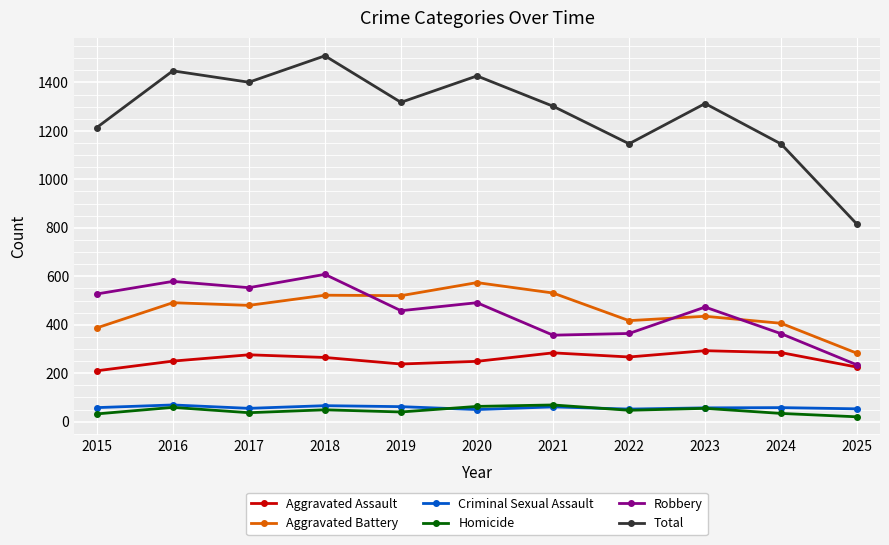

How many series are shown in this chart?

6